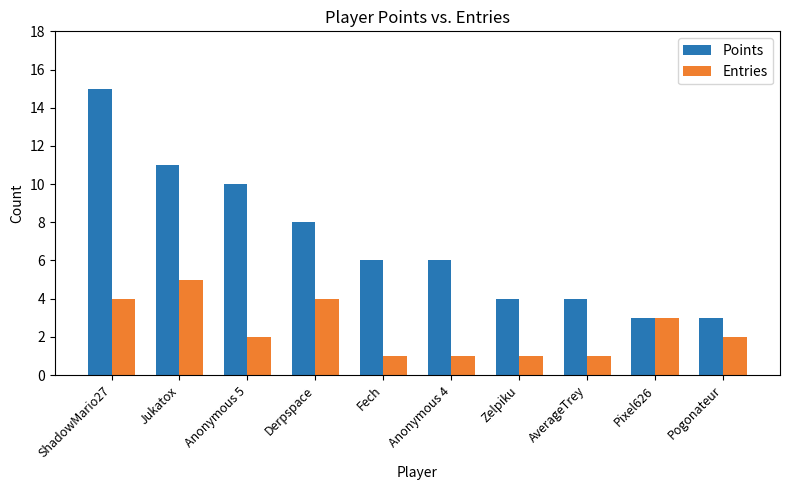

What is the spread (max minus min) of values at AverageTrey?

3